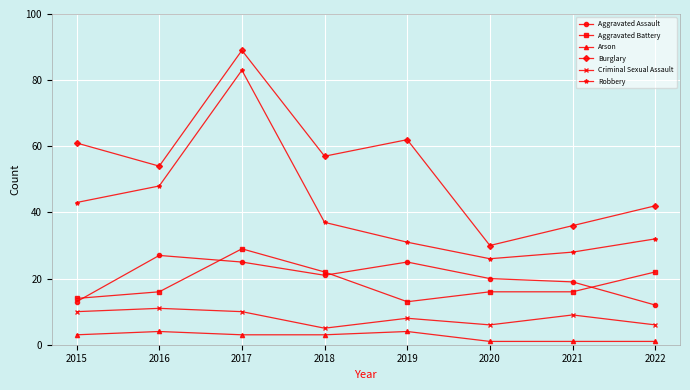

What is the average value of the Criminal Sexual Assault series?

8